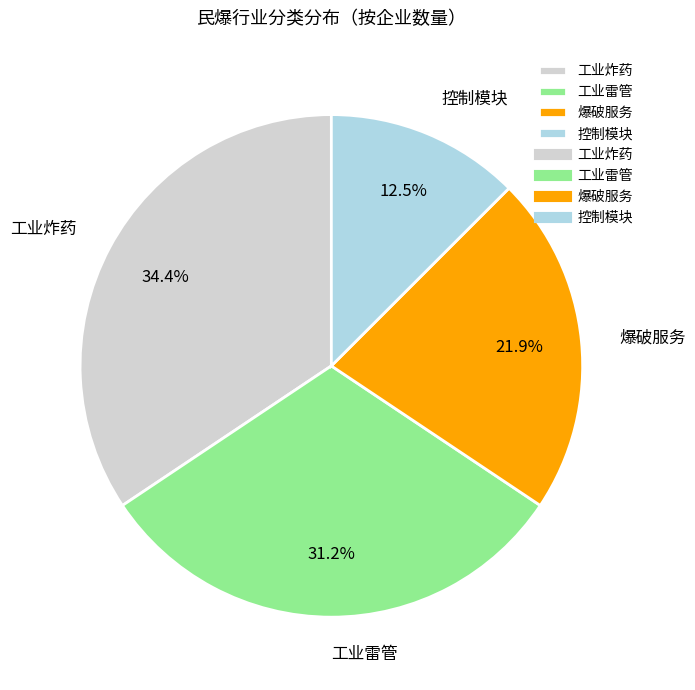

What is the largest slice in the pie chart?

工业炸药